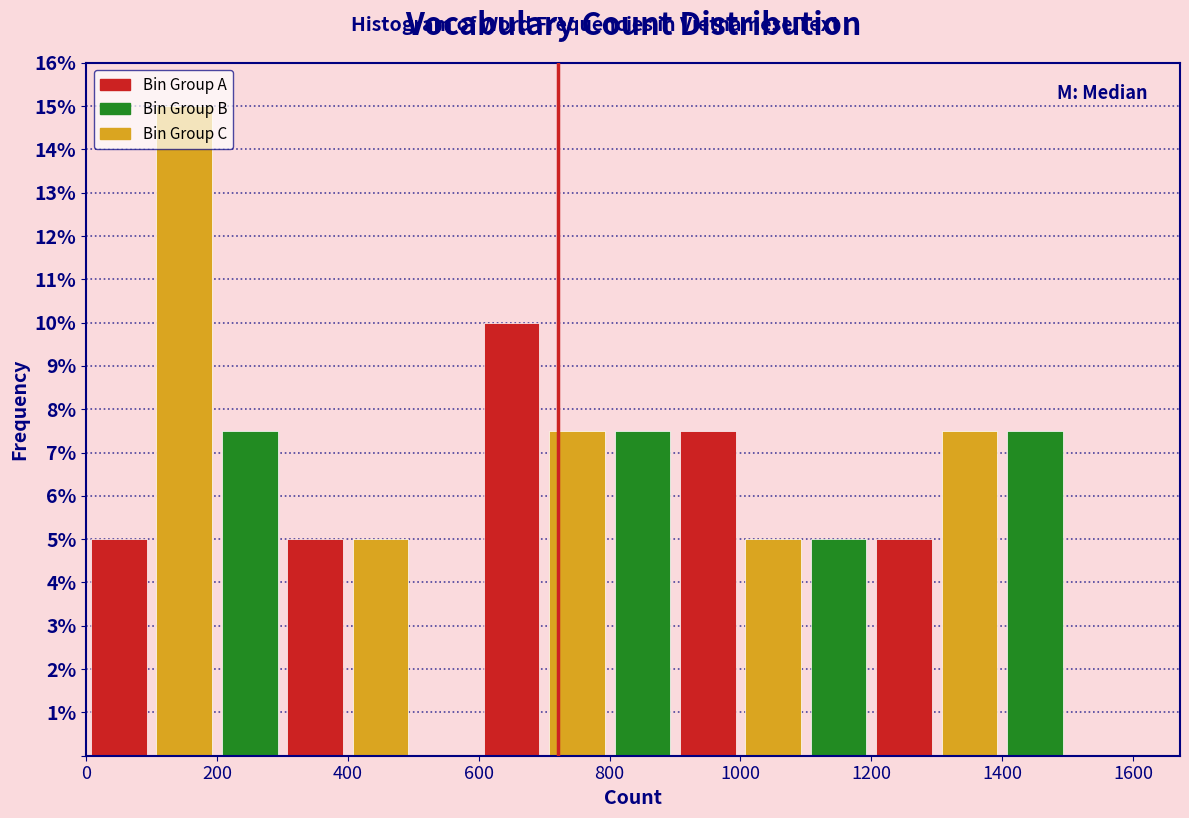

Reading left to right, transcribe this chart: for each bar, give the range it covers on the x-axis and its height. The values are not printed on the chart, so give them approximately, as read against the axis.

0 to 100: 5.0
100 to 200: 15.0
200 to 300: 7.5
300 to 400: 5.0
400 to 500: 5.0
500 to 600: 0
600 to 700: 10.0
700 to 800: 7.5
800 to 900: 7.5
900 to 1000: 7.5
1000 to 1100: 5.0
1100 to 1200: 5.0
1200 to 1300: 5.0
1300 to 1400: 7.5
1400 to 1500: 7.5
1500 to 1600: 0